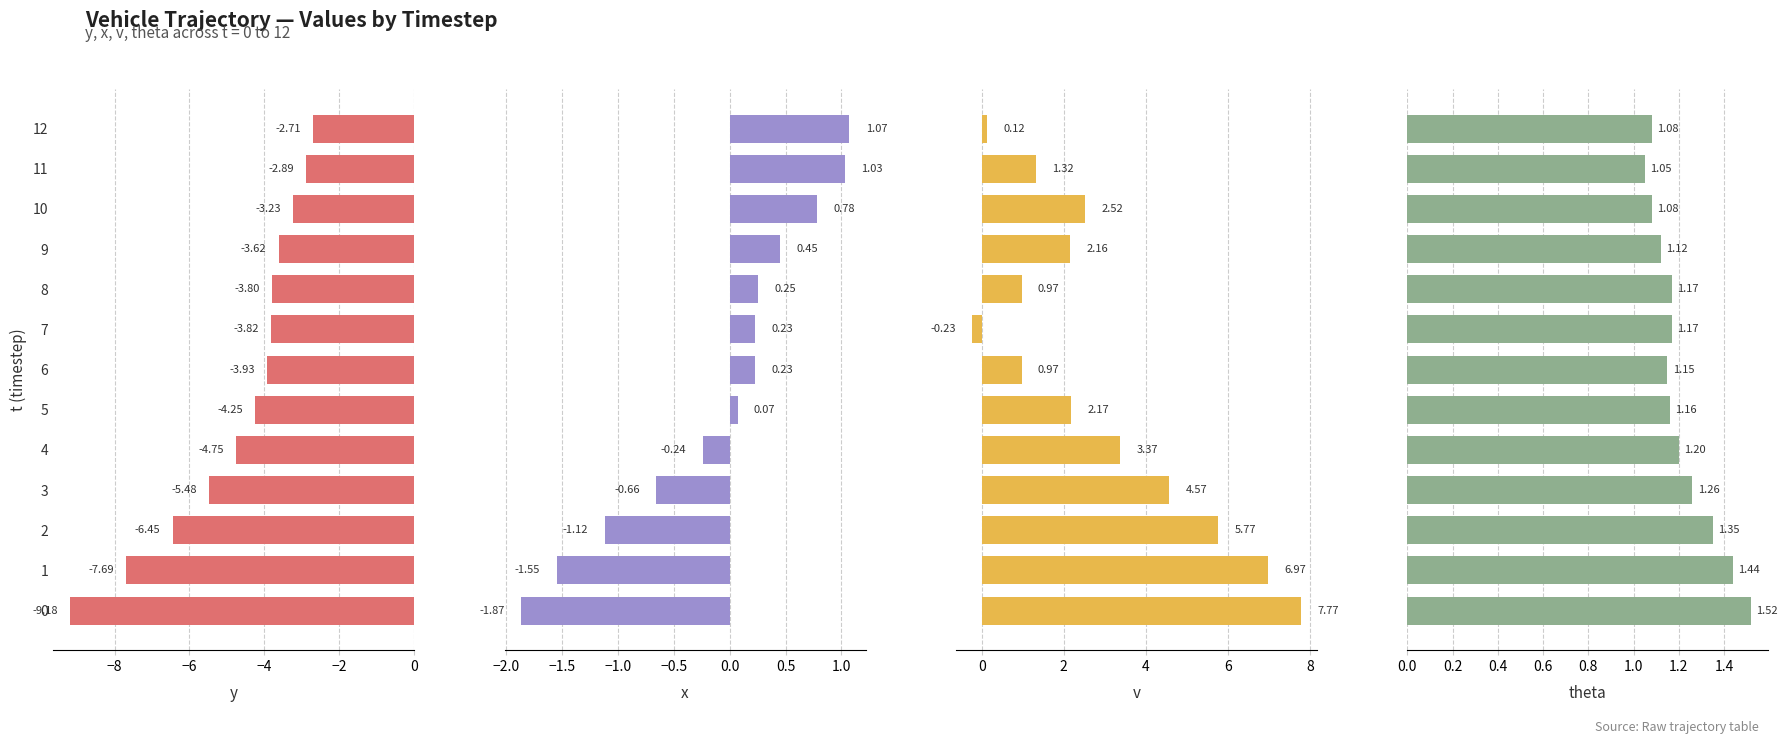

True or false: x has a value of 0.1 at 5.

False